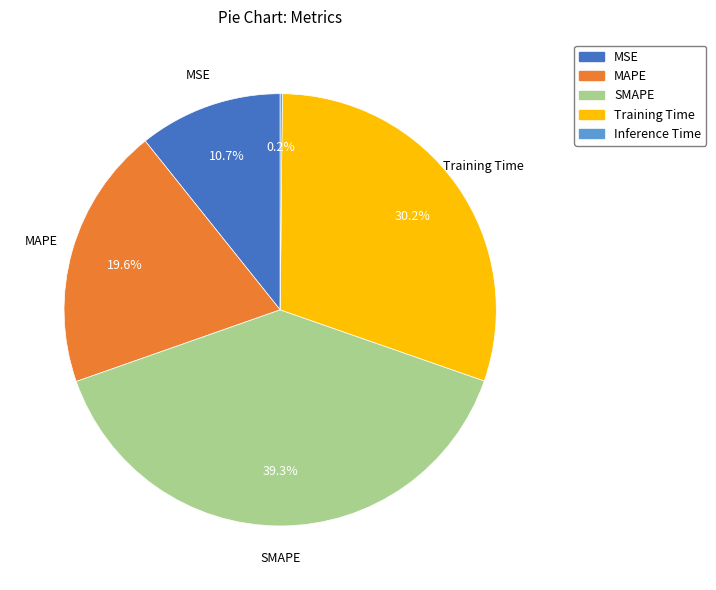

To the nearest percent, what portion does SMAPE represent?

39%